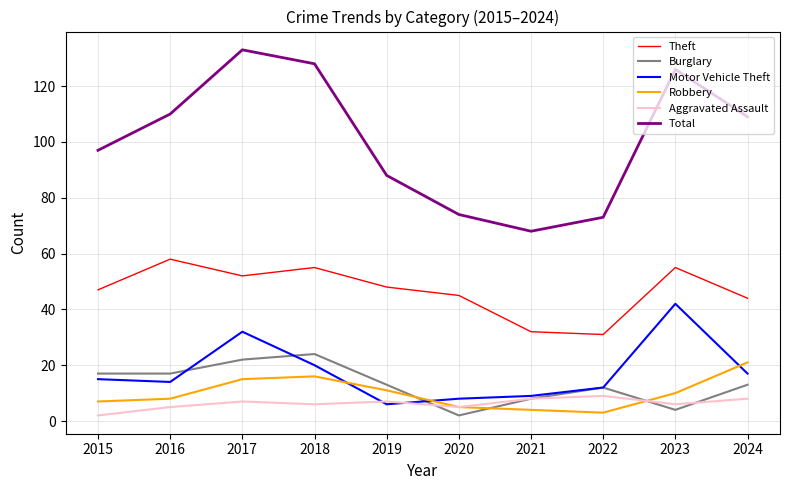

Reading left to right, what are all the values shown in this chart?

Theft: 47	58	52	55	48	45	32	31	55	44
Burglary: 17	17	22	24	13	2	8	12	4	13
Motor Vehicle Theft: 15	14	32	20	6	8	9	12	42	17
Robbery: 7	8	15	16	11	5	4	3	10	21
Aggravated Assault: 2	5	7	6	7	5	8	9	6	8
Total: 97	110	133	128	88	74	68	73	126	109